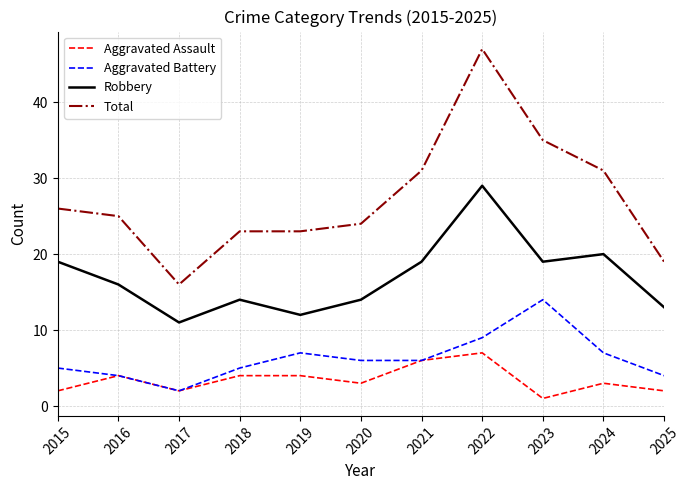

List the series in order of their peak value, highest first.

Total, Robbery, Aggravated Battery, Aggravated Assault